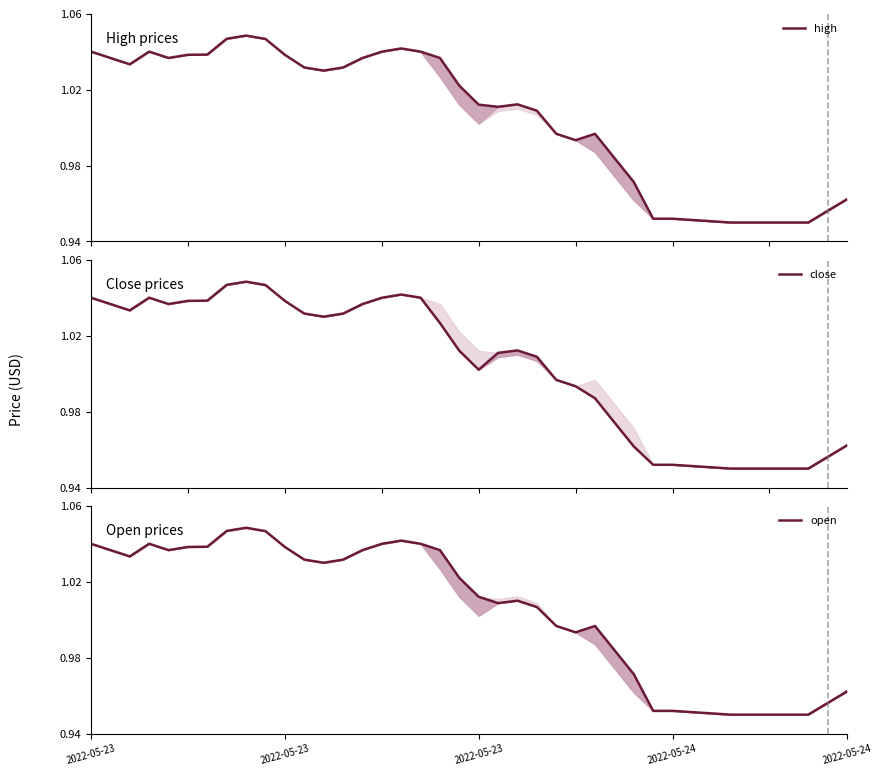

In high, how many points are lower than both neighbors (excluding endpoints)?

5